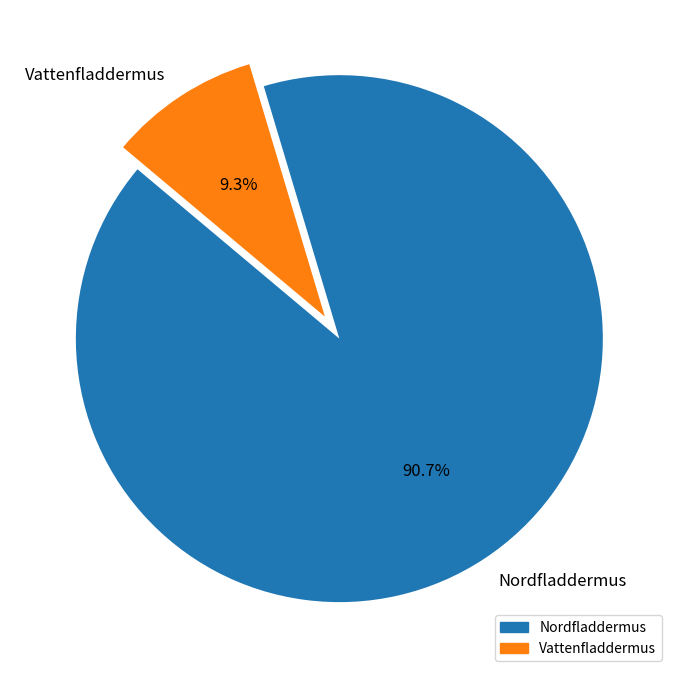

To the nearest percent, what percentage of the pie is Nordfladdermus?

91%